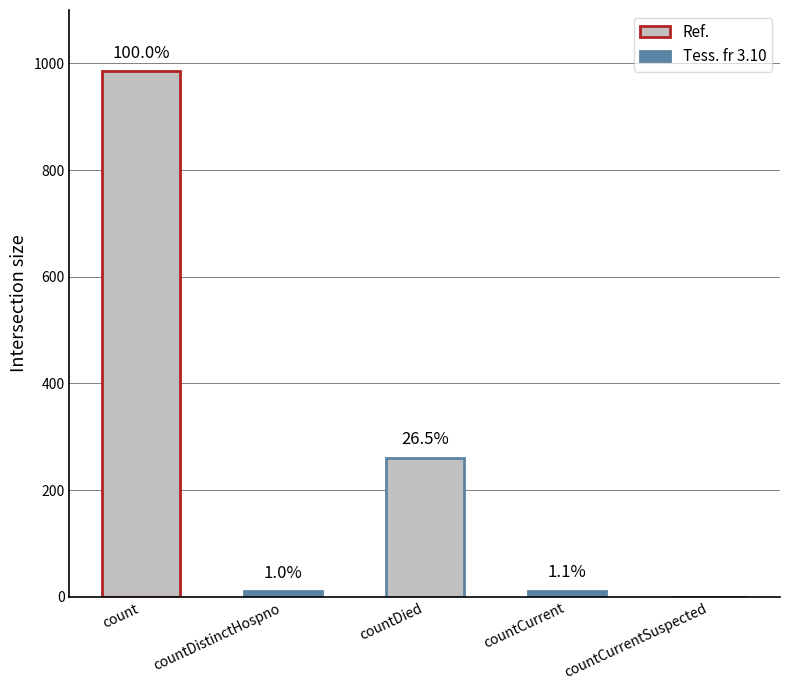

What is the ratio of the value at countDied to the value at countCurrent?

23.7